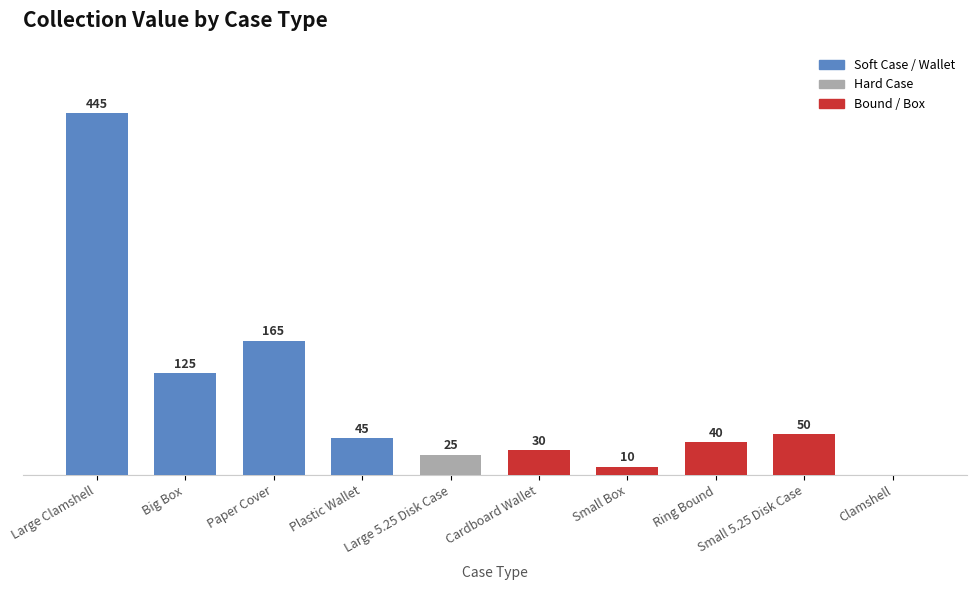

Between Clamshell and Small 5.25 Disk Case, which is larger?

Small 5.25 Disk Case